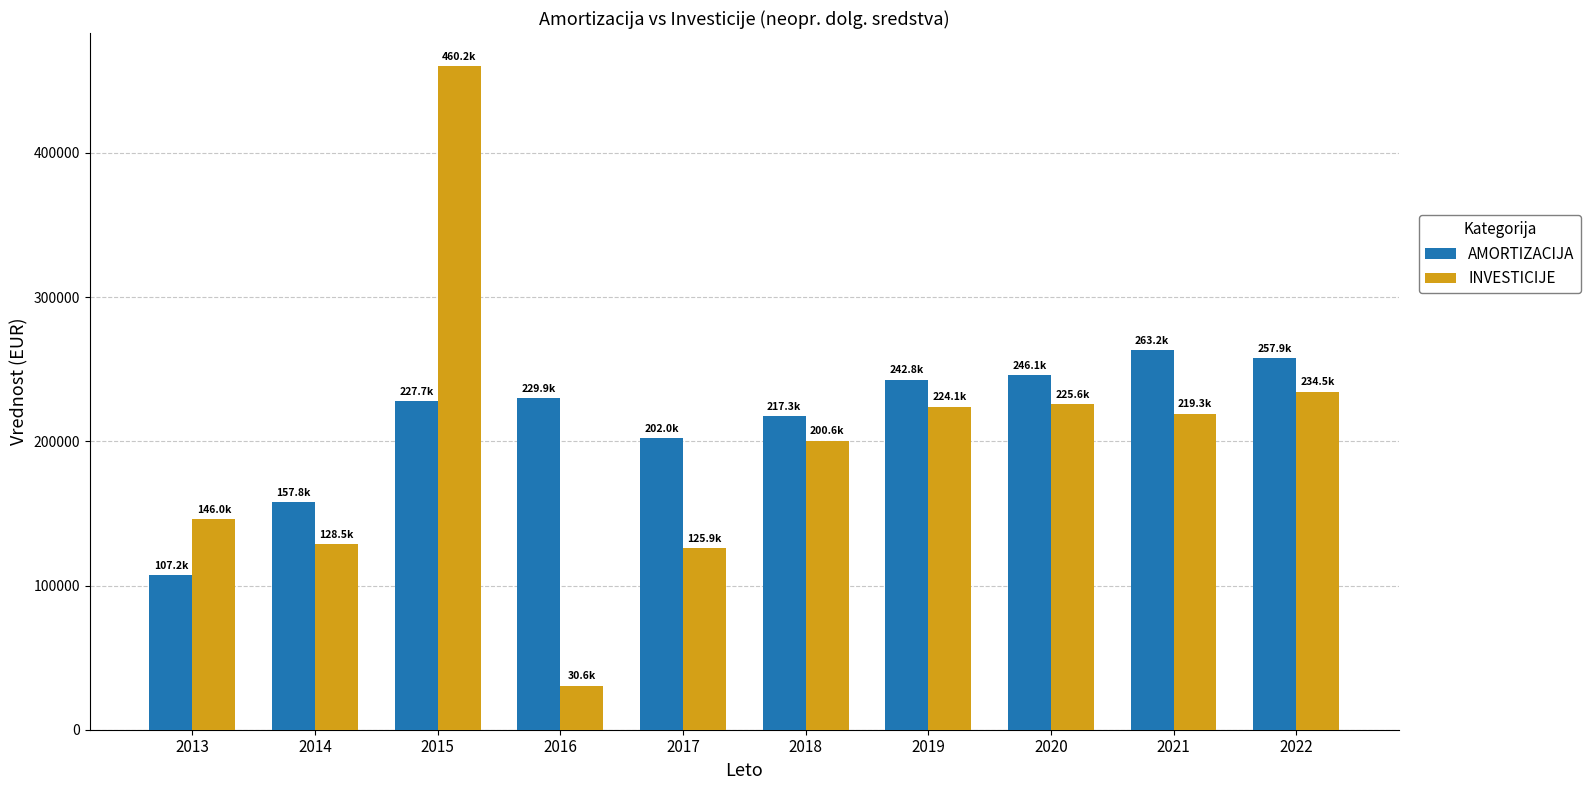

Does the chart contain any negative values?

No